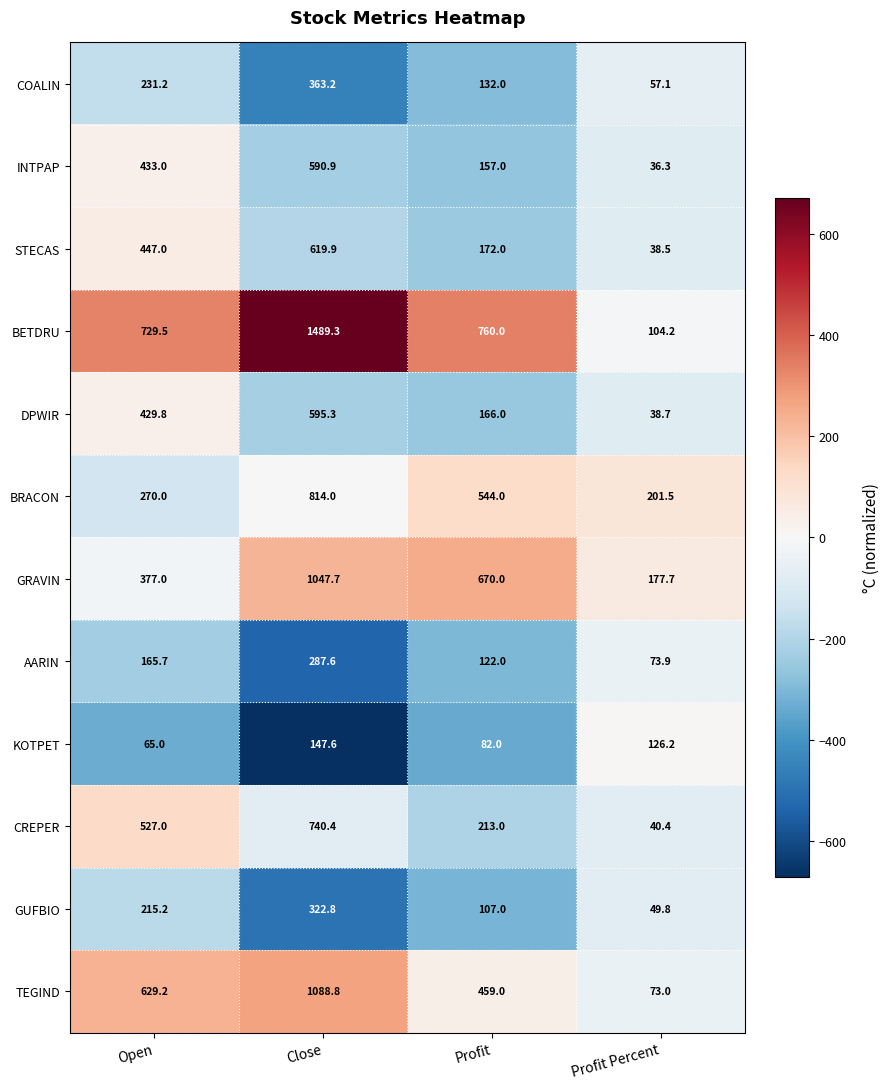

At which label does STECAS reach its minimum?

Profit Percent